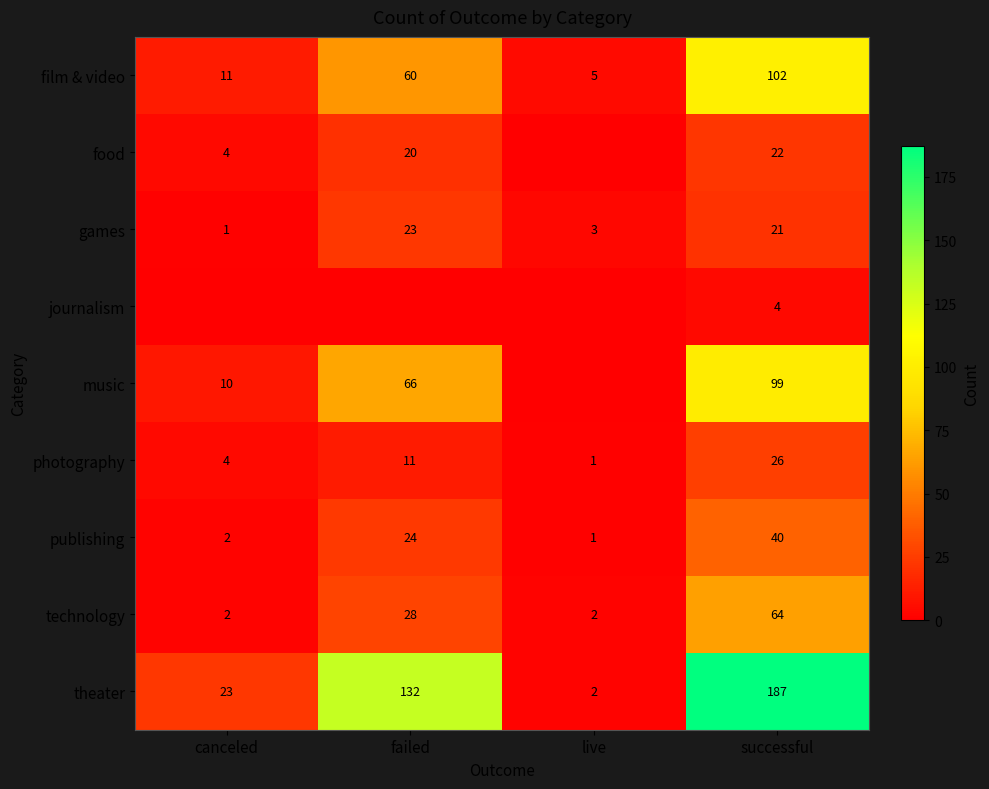

What is the sum of the food values at successful and canceled?

26